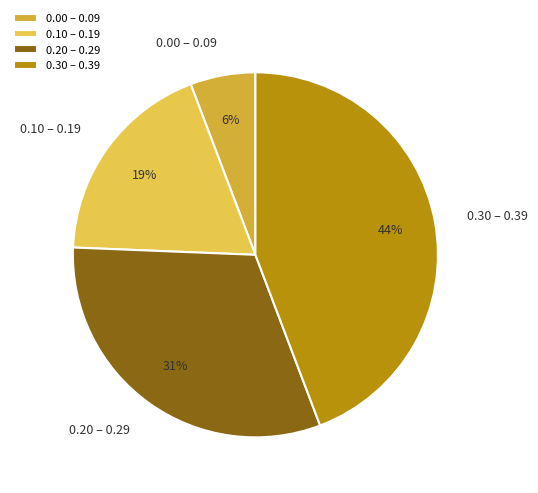

Is there any slice that represents more than half of the pie?

No